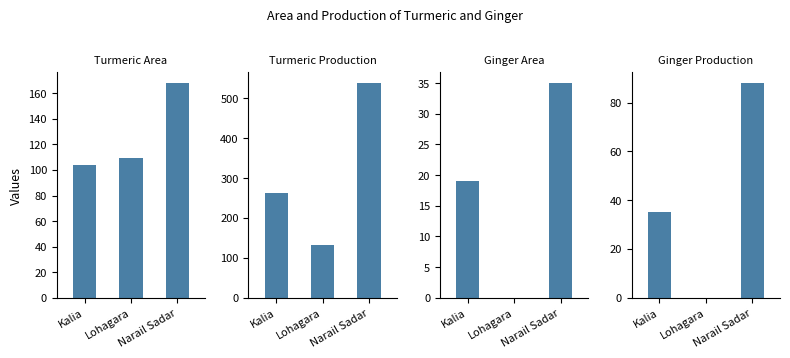

How many values in Ginger Production are above zero?

2